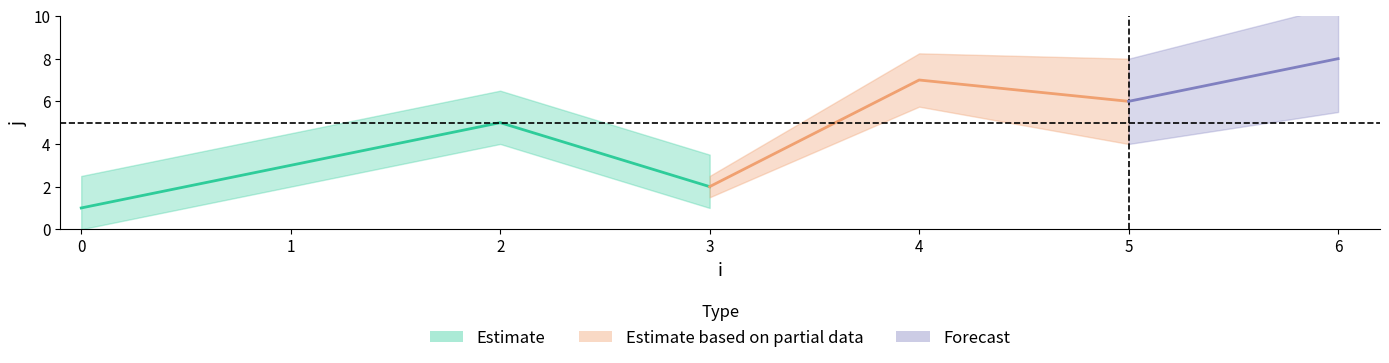

True or false: j has a value of 3 at 1.

True